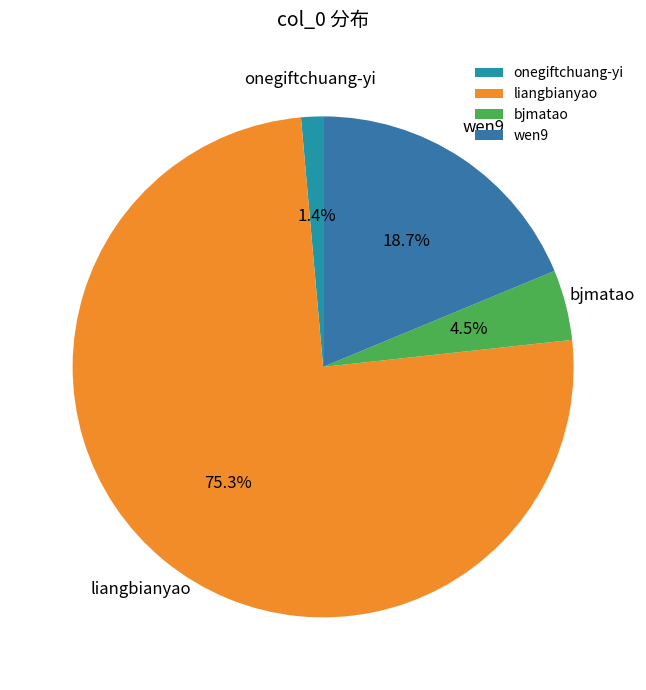

To the nearest percent, what is the difference between the largest and smallest slice percentages?

74%